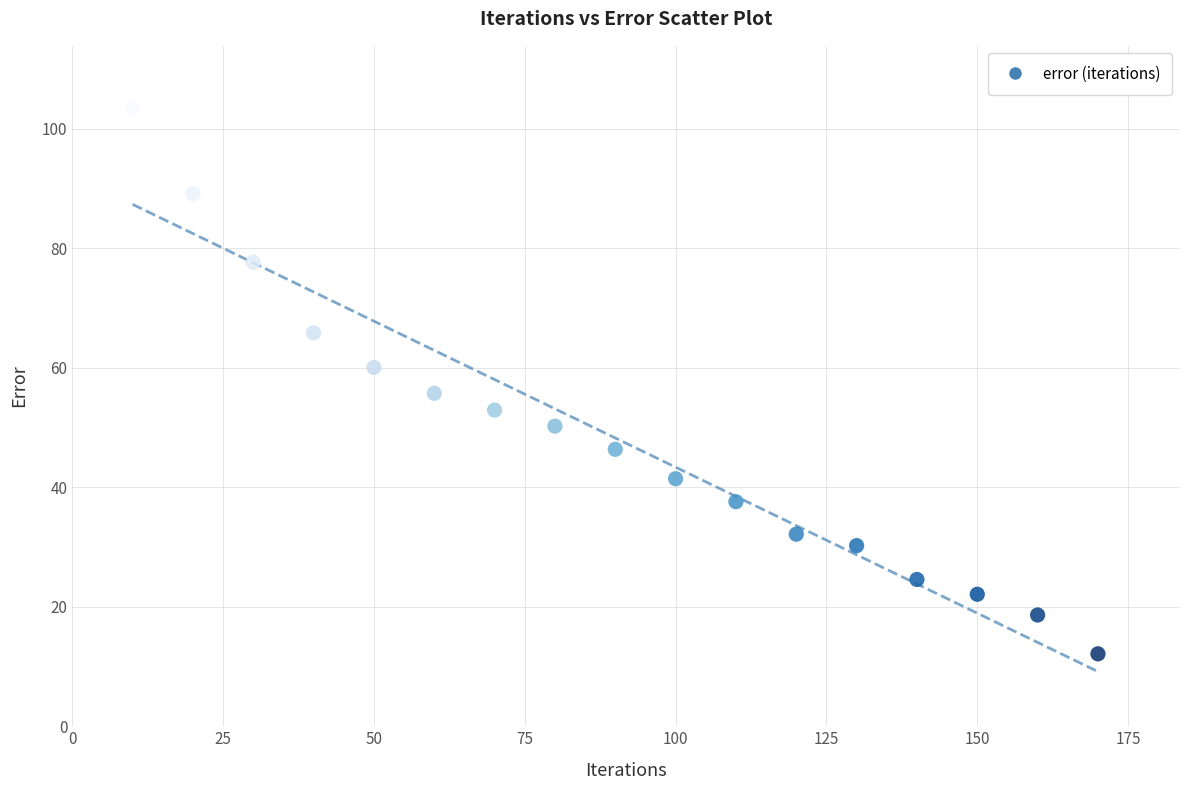

What Y value in the scatter plot is closest to 57?

55.7